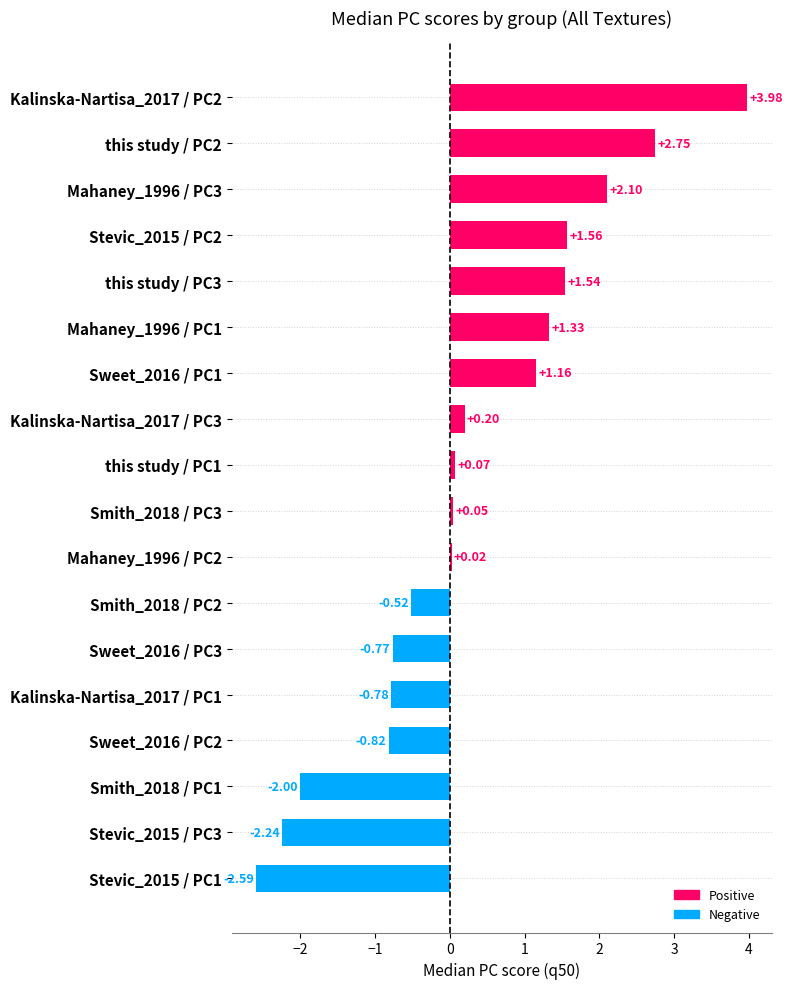

What is the difference between the second highest and second lowest values?

5.0